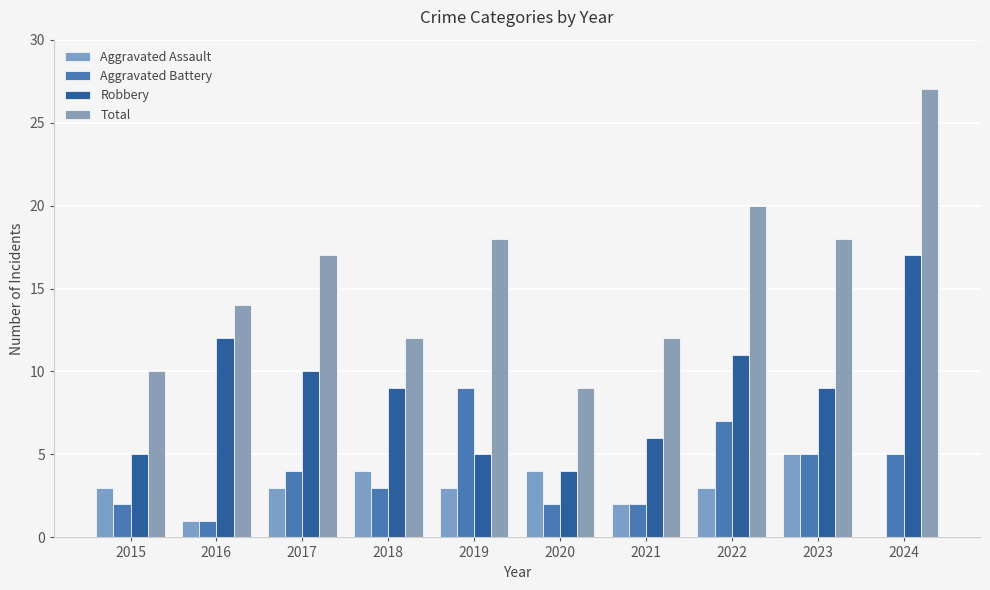

Reading right to left, transcribe all the data shown in this chart.

Aggravated Assault: 2024=0	2023=5	2022=3	2021=2	2020=4	2019=3	2018=4	2017=3	2016=1	2015=3
Aggravated Battery: 2024=5	2023=5	2022=7	2021=2	2020=2	2019=9	2018=3	2017=4	2016=1	2015=2
Robbery: 2024=17	2023=9	2022=11	2021=6	2020=4	2019=5	2018=9	2017=10	2016=12	2015=5
Total: 2024=27	2023=18	2022=20	2021=12	2020=9	2019=18	2018=12	2017=17	2016=14	2015=10